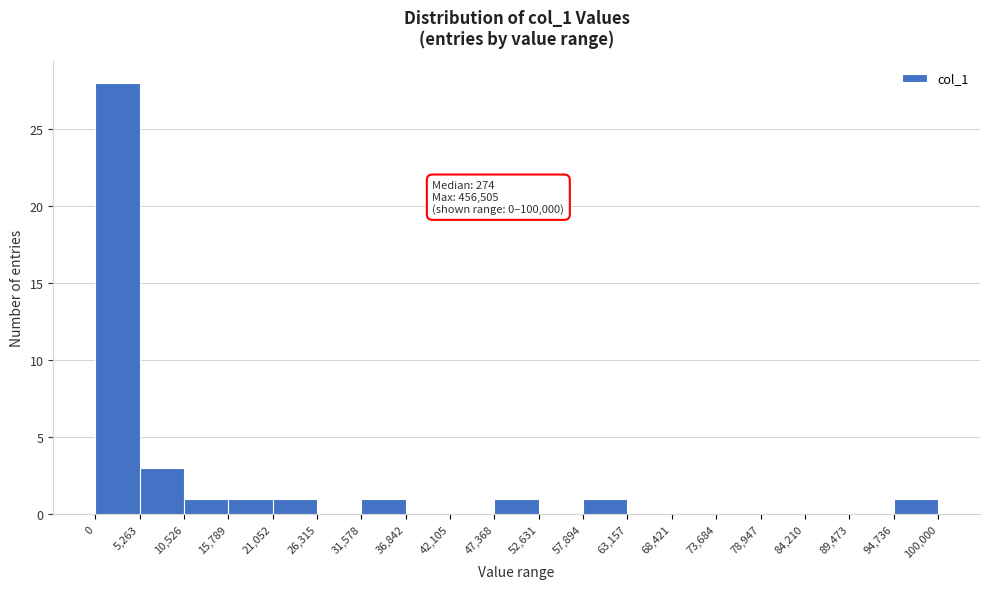

Over which range of the x-axis is the bar tallest?

0 to 5,263